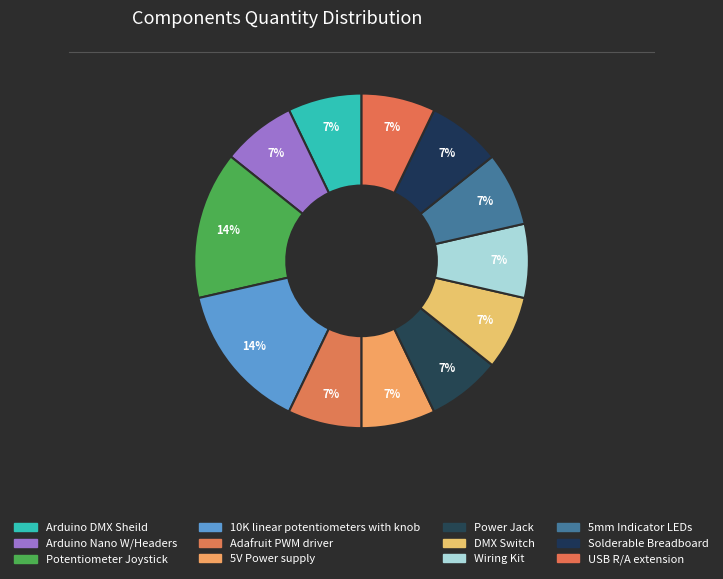

Do 5mm Indicator LEDs and Arduino Nano W/Headers together represent more than half of the pie?

No